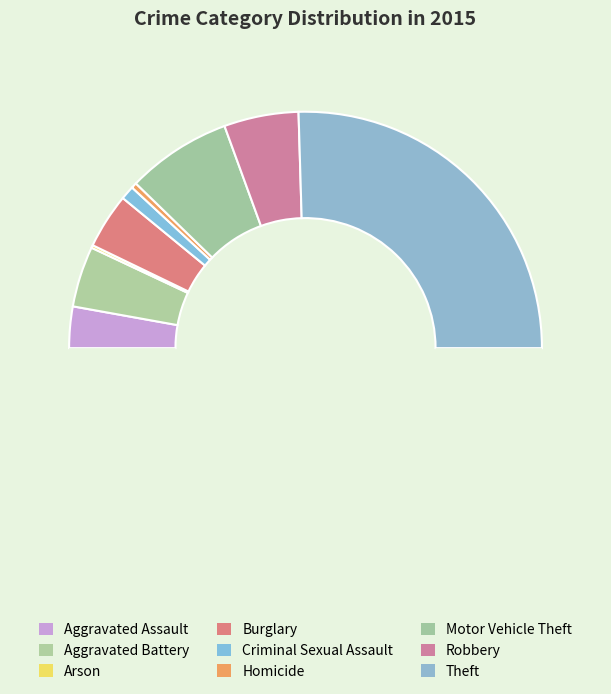

How many slices are in this pie chart?

9